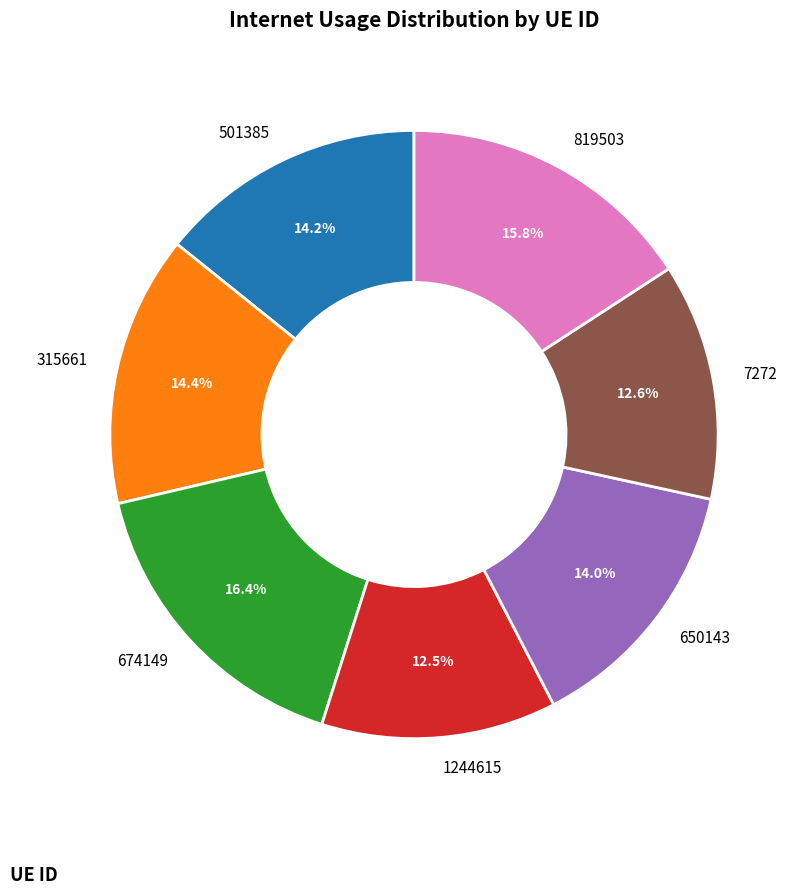

Approximately how many times larger is the value at 819503 compared to 674149?

1.0